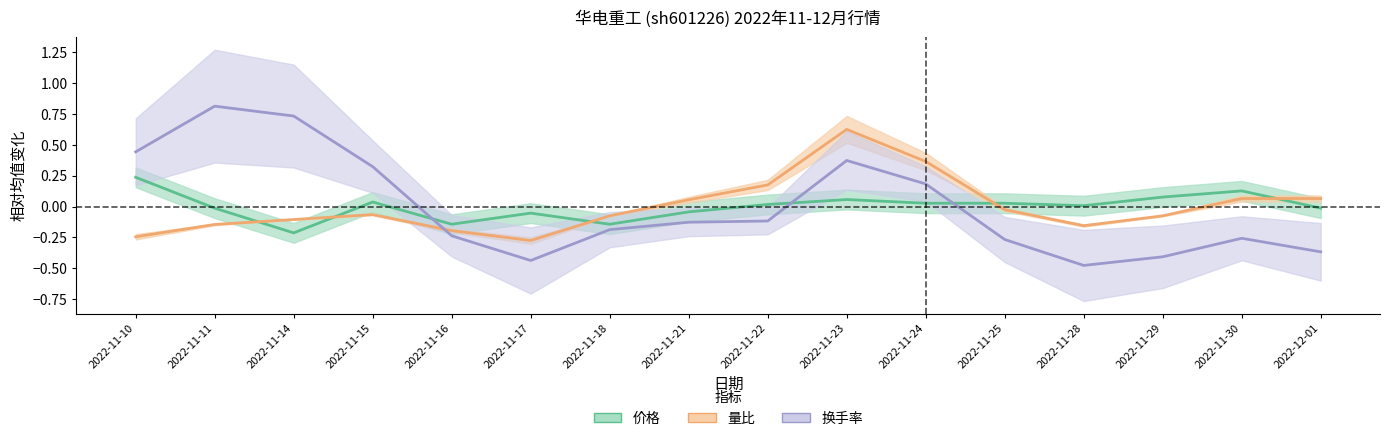

Rank the series by their maximum value, from highest to lowest.

换手率, 量比, 价格